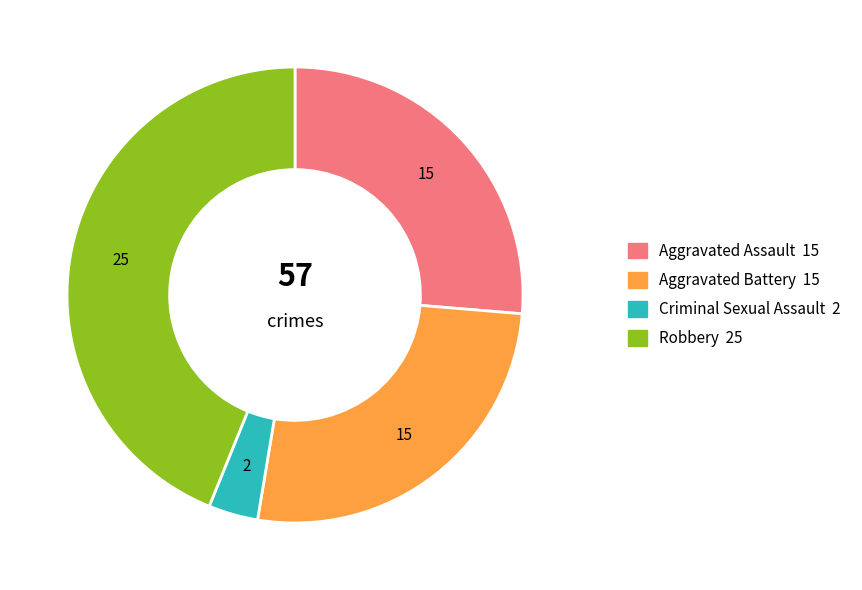

Which has a higher value, Aggravated Battery or Robbery?

Robbery